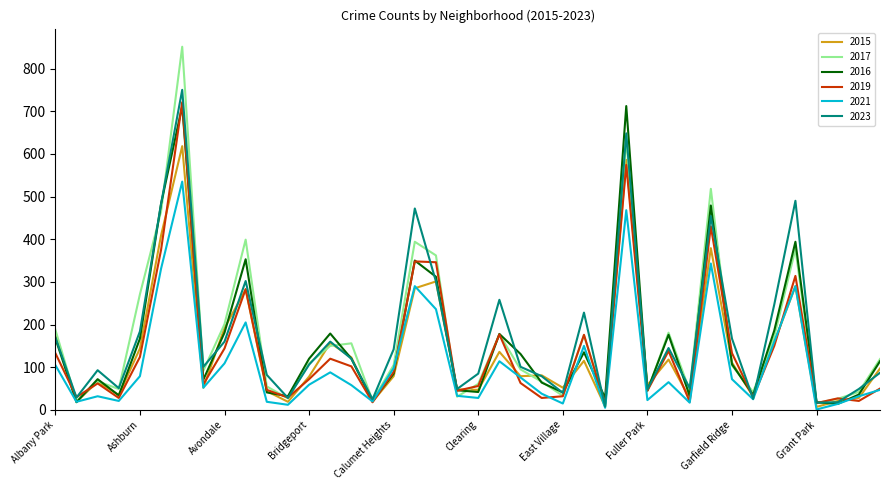

What is the highest value of the 2021 series?

535